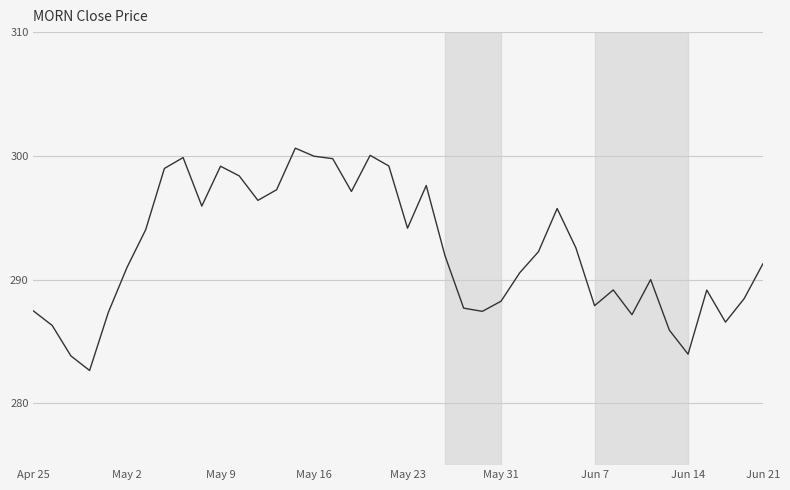

What is the greatest value displayed?

300.6